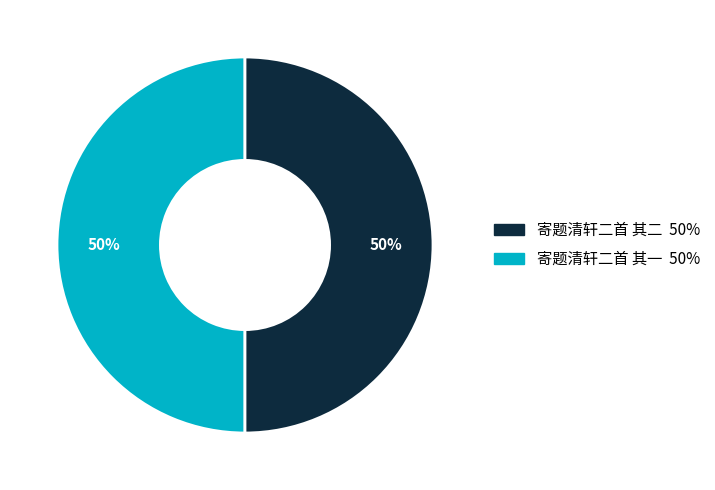

To the nearest percent, what is the average slice percentage?

50%